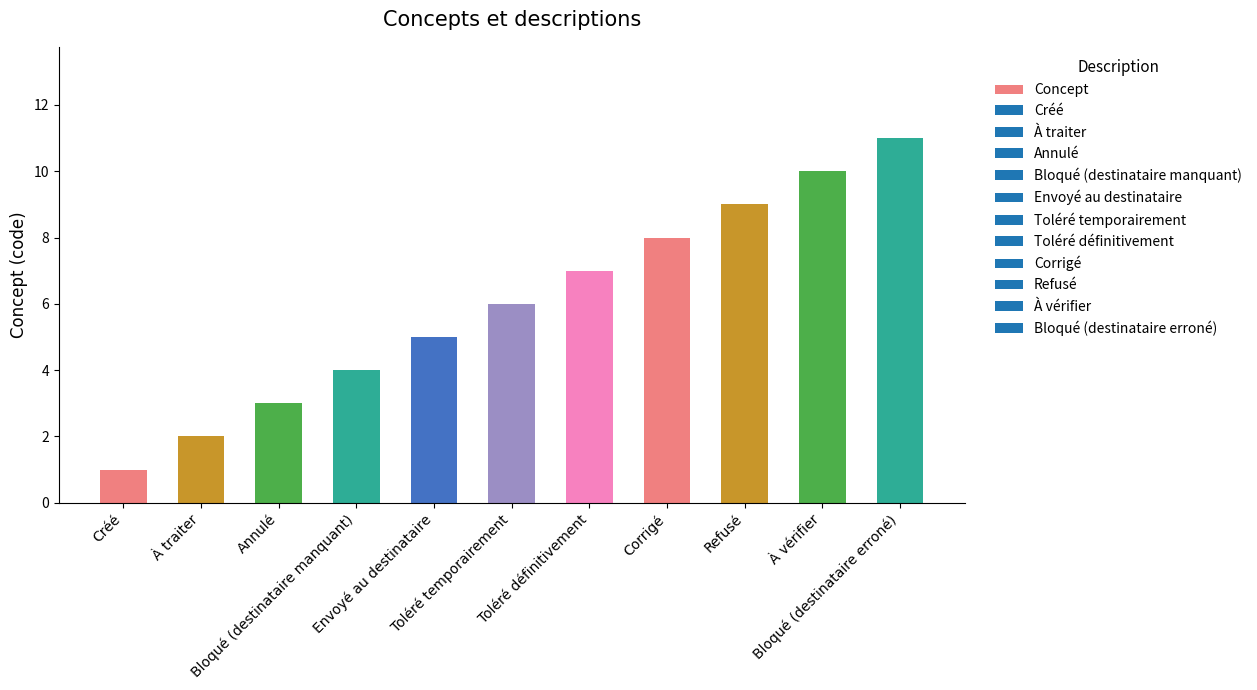

Rank the categories by value from highest to lowest.

Bloqué (destinataire erroné), À vérifier, Refusé, Corrigé, Toléré définitivement, Toléré temporairement, Envoyé au destinataire, Bloqué (destinataire manquant), Annulé, À traiter, Créé